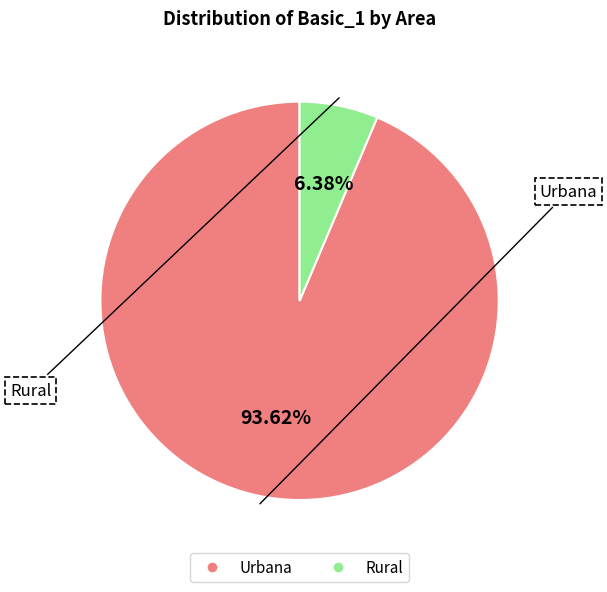

The Rural slice represents 1% of the pie. True or false?

False